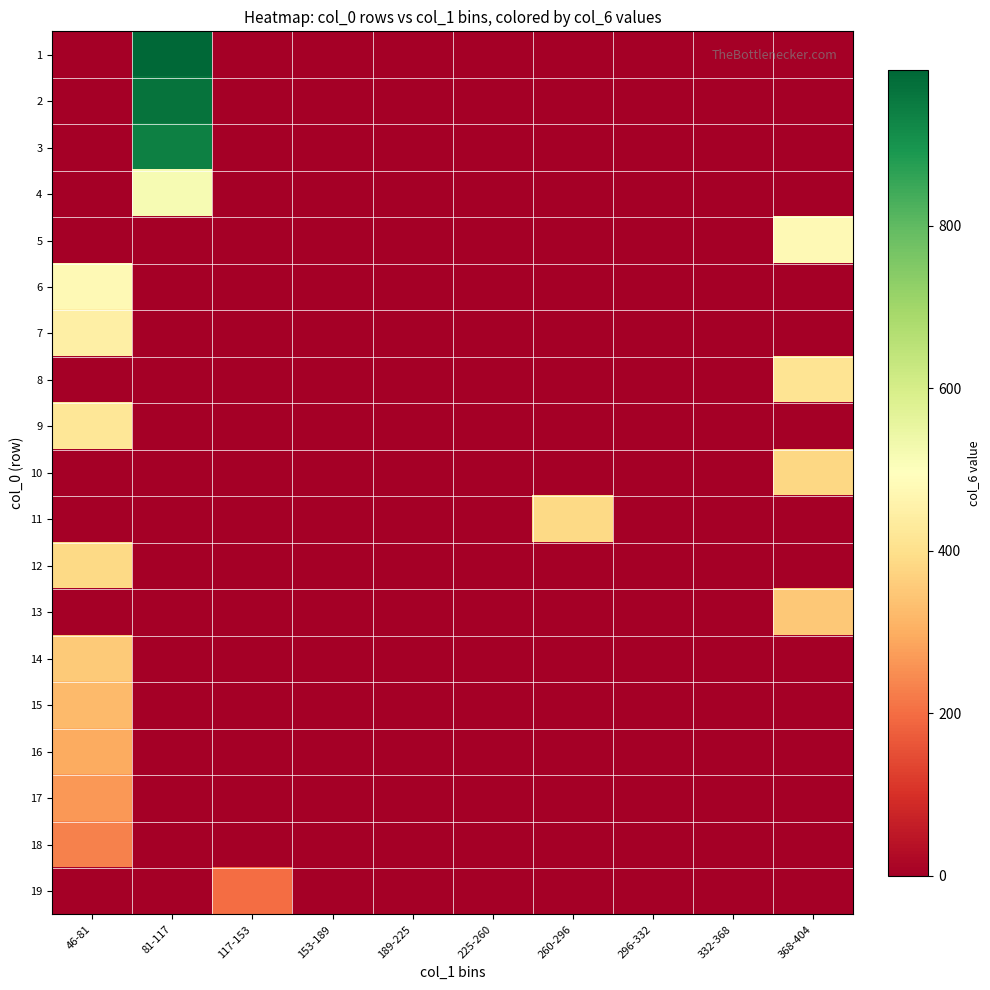

Reading left to right, transcribe all the data shown in this chart.

1: 46-81=0	81-117=992	117-153=0	153-189=0	189-225=0	225-260=0	260-296=0	296-332=0	332-368=0	368-404=0
2: 46-81=0	81-117=966	117-153=0	153-189=0	189-225=0	225-260=0	260-296=0	296-332=0	332-368=0	368-404=0
3: 46-81=0	81-117=939	117-153=0	153-189=0	189-225=0	225-260=0	260-296=0	296-332=0	332-368=0	368-404=0
4: 46-81=0	81-117=518	117-153=0	153-189=0	189-225=0	225-260=0	260-296=0	296-332=0	332-368=0	368-404=0
5: 46-81=0	81-117=0	117-153=0	153-189=0	189-225=0	225-260=0	260-296=0	296-332=0	332-368=0	368-404=480
6: 46-81=479	81-117=0	117-153=0	153-189=0	189-225=0	225-260=0	260-296=0	296-332=0	332-368=0	368-404=0
7: 46-81=447	81-117=0	117-153=0	153-189=0	189-225=0	225-260=0	260-296=0	296-332=0	332-368=0	368-404=0
8: 46-81=0	81-117=0	117-153=0	153-189=0	189-225=0	225-260=0	260-296=0	296-332=0	332-368=0	368-404=414
9: 46-81=419	81-117=0	117-153=0	153-189=0	189-225=0	225-260=0	260-296=0	296-332=0	332-368=0	368-404=0
10: 46-81=0	81-117=0	117-153=0	153-189=0	189-225=0	225-260=0	260-296=0	296-332=0	332-368=0	368-404=382
11: 46-81=0	81-117=0	117-153=0	153-189=0	189-225=0	225-260=0	260-296=384	296-332=0	332-368=0	368-404=0
12: 46-81=386	81-117=0	117-153=0	153-189=0	189-225=0	225-260=0	260-296=0	296-332=0	332-368=0	368-404=0
13: 46-81=0	81-117=0	117-153=0	153-189=0	189-225=0	225-260=0	260-296=0	296-332=0	332-368=0	368-404=349
14: 46-81=355	81-117=0	117-153=0	153-189=0	189-225=0	225-260=0	260-296=0	296-332=0	332-368=0	368-404=0
15: 46-81=324	81-117=0	117-153=0	153-189=0	189-225=0	225-260=0	260-296=0	296-332=0	332-368=0	368-404=0
16: 46-81=295	81-117=0	117-153=0	153-189=0	189-225=0	225-260=0	260-296=0	296-332=0	332-368=0	368-404=0
17: 46-81=267	81-117=0	117-153=0	153-189=0	189-225=0	225-260=0	260-296=0	296-332=0	332-368=0	368-404=0
18: 46-81=231	81-117=0	117-153=0	153-189=0	189-225=0	225-260=0	260-296=0	296-332=0	332-368=0	368-404=0
19: 46-81=0	81-117=0	117-153=199	153-189=0	189-225=0	225-260=0	260-296=0	296-332=0	332-368=0	368-404=0